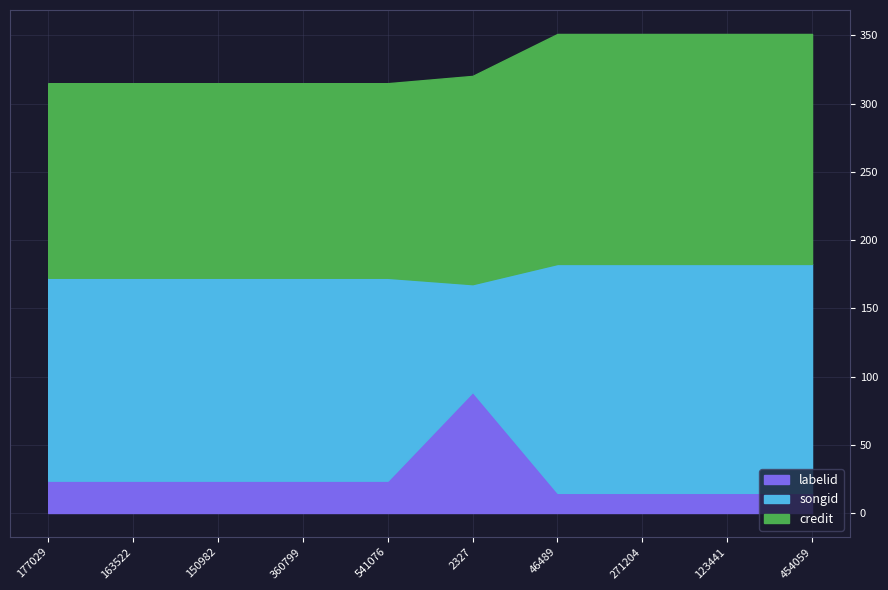

What is the lowest value of the labelid series?

14.8